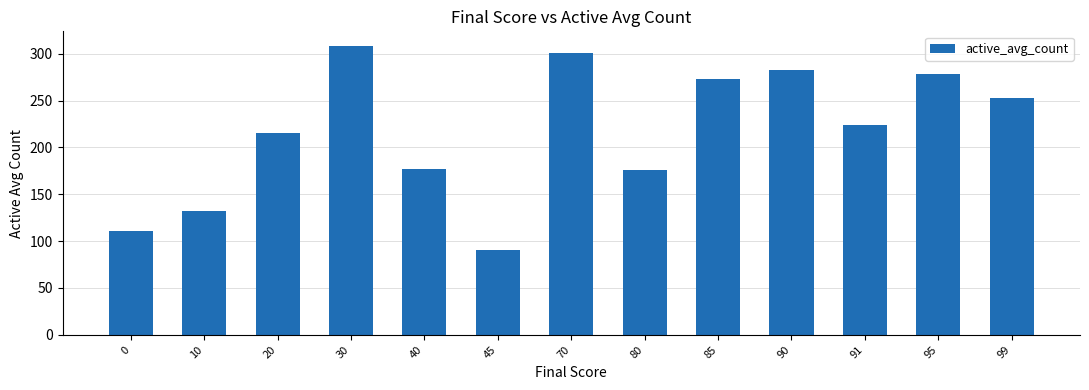

What is the average value?

217.1